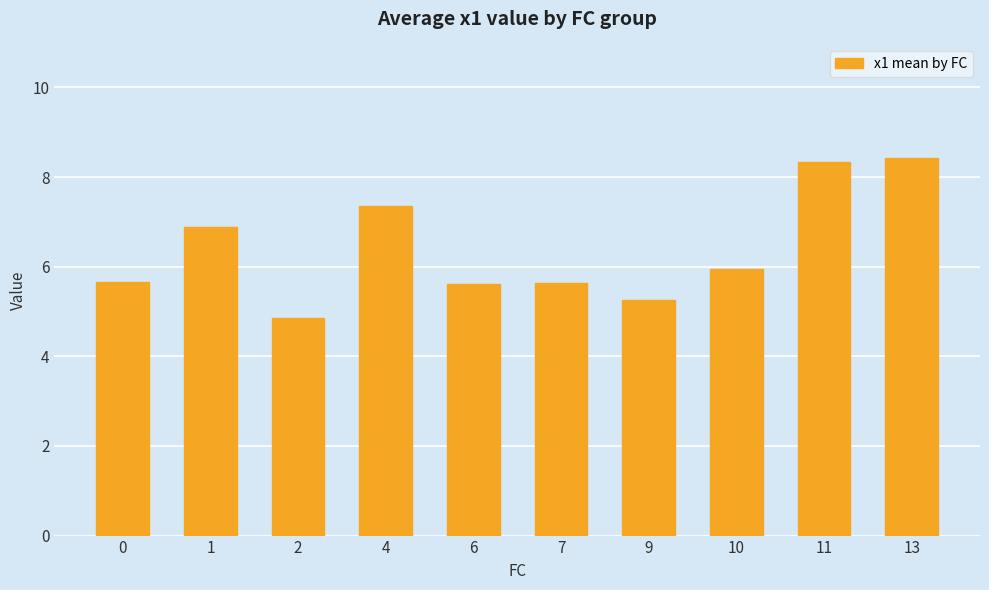

Which category has the lowest value across all series?

2